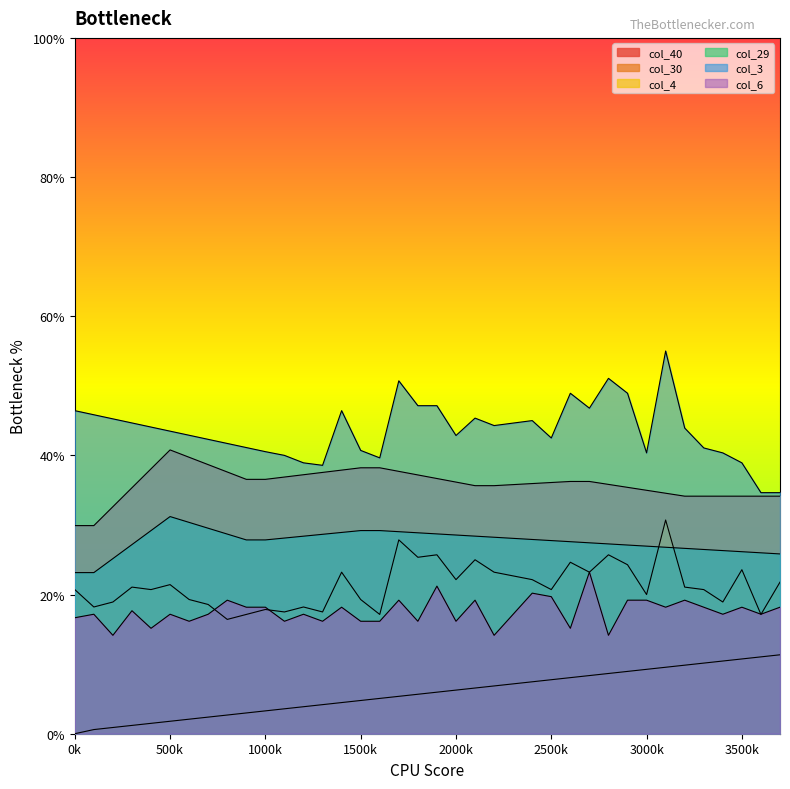

True or false: col_3 and col_4 intersect in this chart.

False